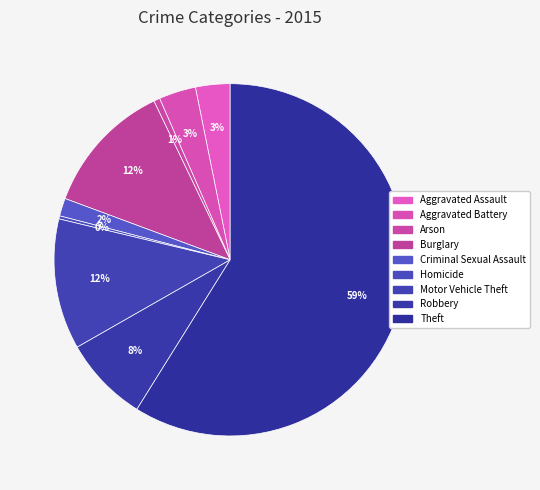

To the nearest percent, what is the average slice percentage?

11%